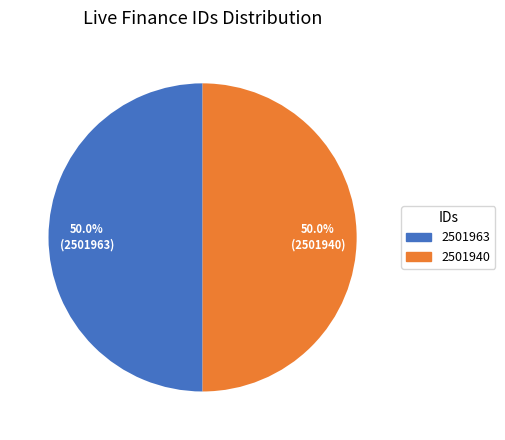

What percentage is the 2501963 slice, to the nearest percent?

50%